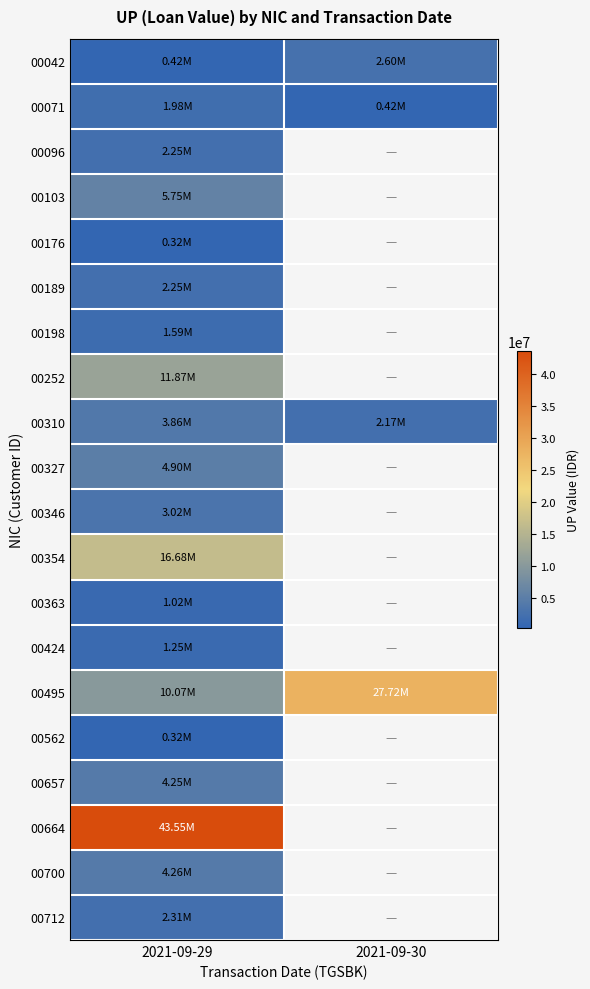

At how many categories does at least one series exceed 23062386?

2